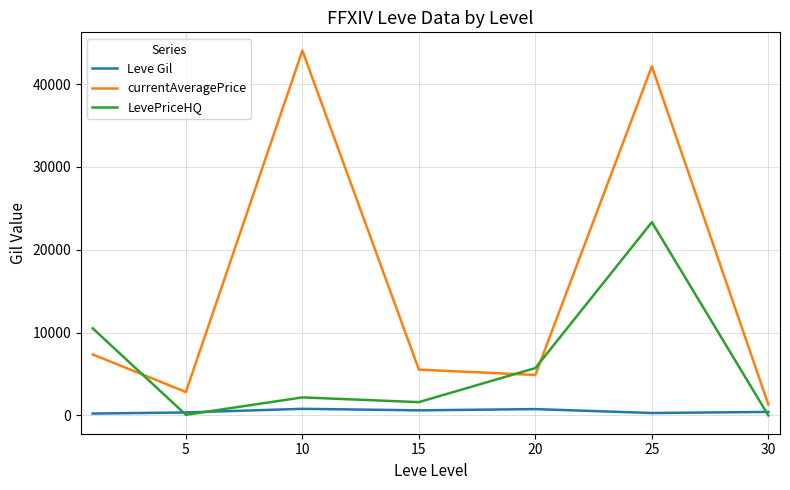

Which series has the widest spread of values?

currentAveragePrice